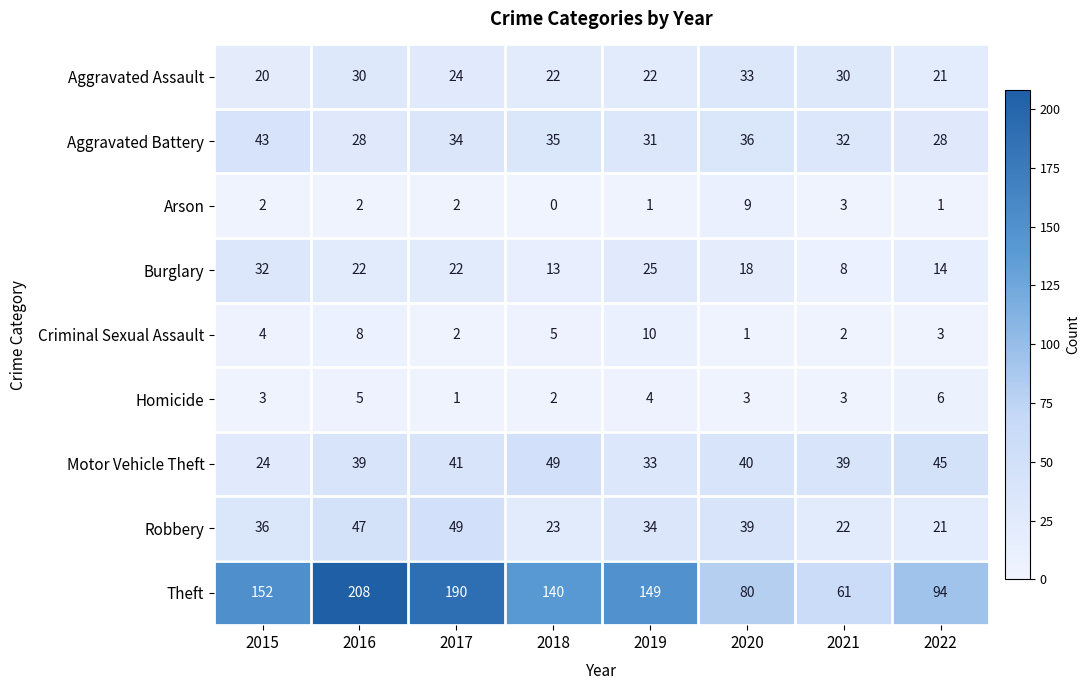

Between 2019 and 2022, which series saw the biggest shift?

Theft